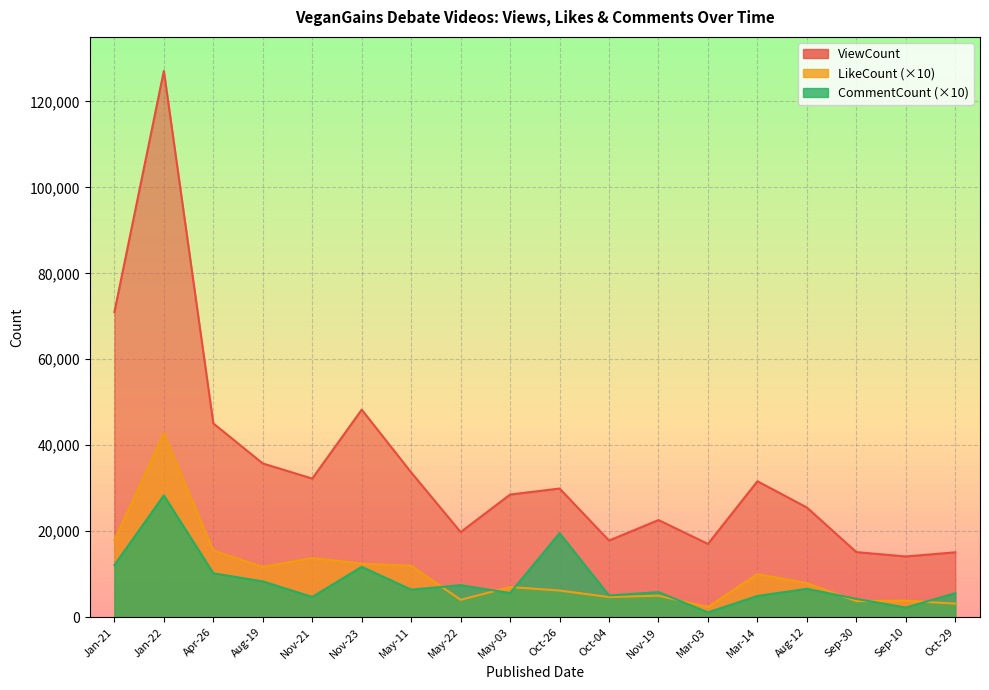

After their last crossing, which series has the higher values: CommentCount or LikeCount?

CommentCount